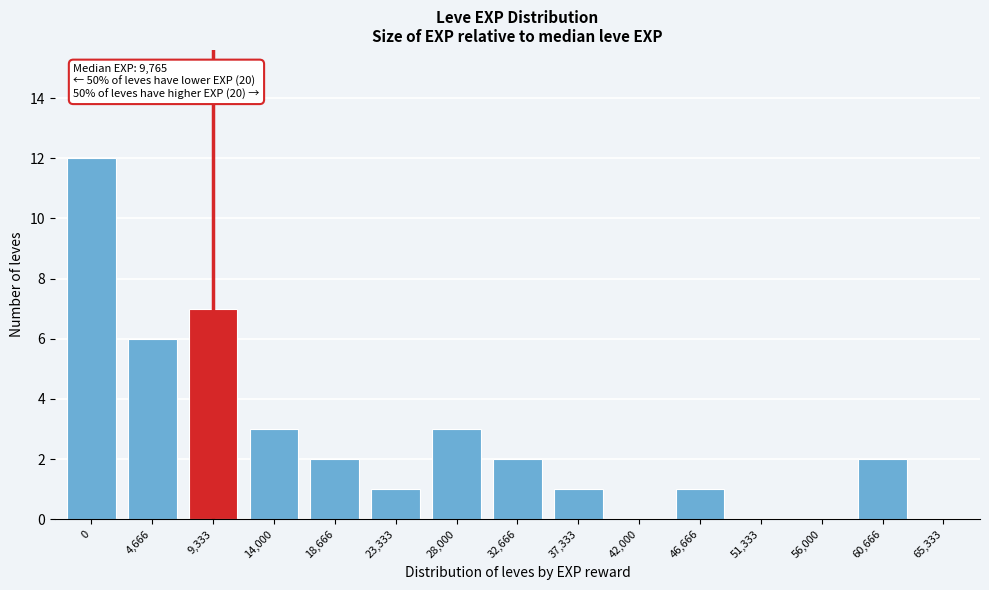

Reading right to left, transcribe all the data shown in this chart.

65,333=0	60,666=2	56,000=0	51,333=0	46,666=1	42,000=0	37,333=1	32,666=2	28,000=3	23,333=1	18,666=2	14,000=3	9,333=7	4,666=6	0=12